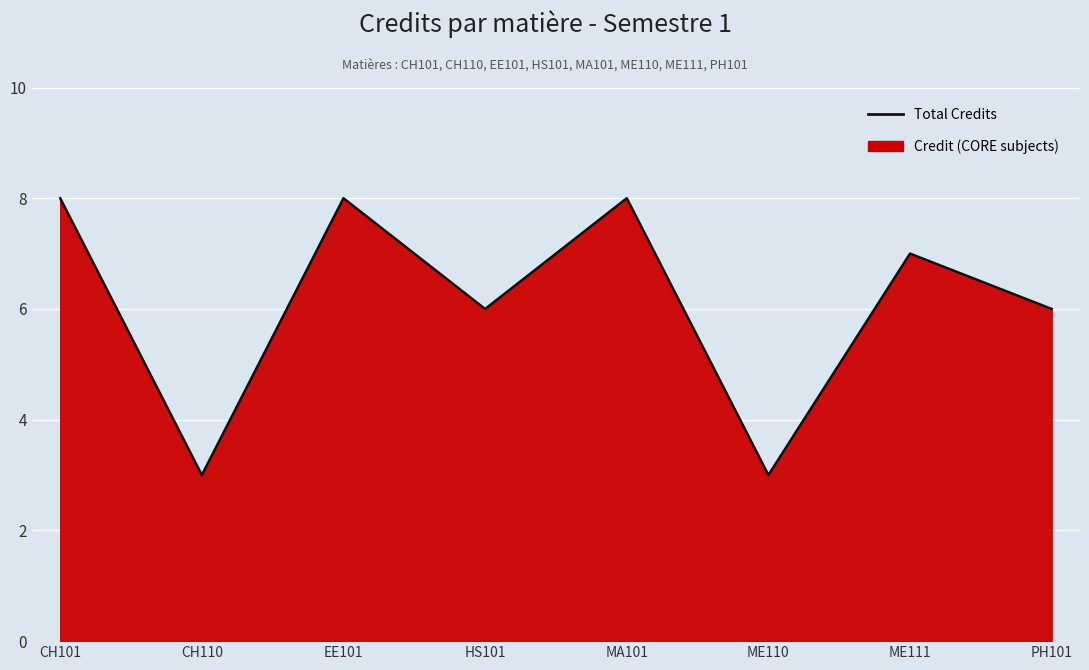

Where does the data first go above 7?

CH101